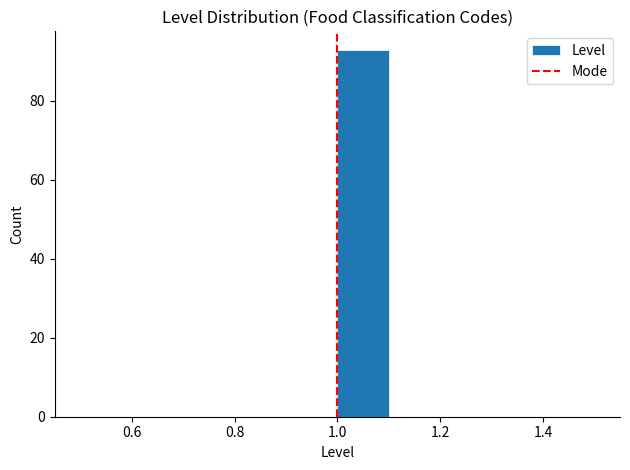

How tall is the bar that spans 1.0 to 1.1 on the x-axis? The values are not printed on the chart, so give them approximately, as read against the axis.

94